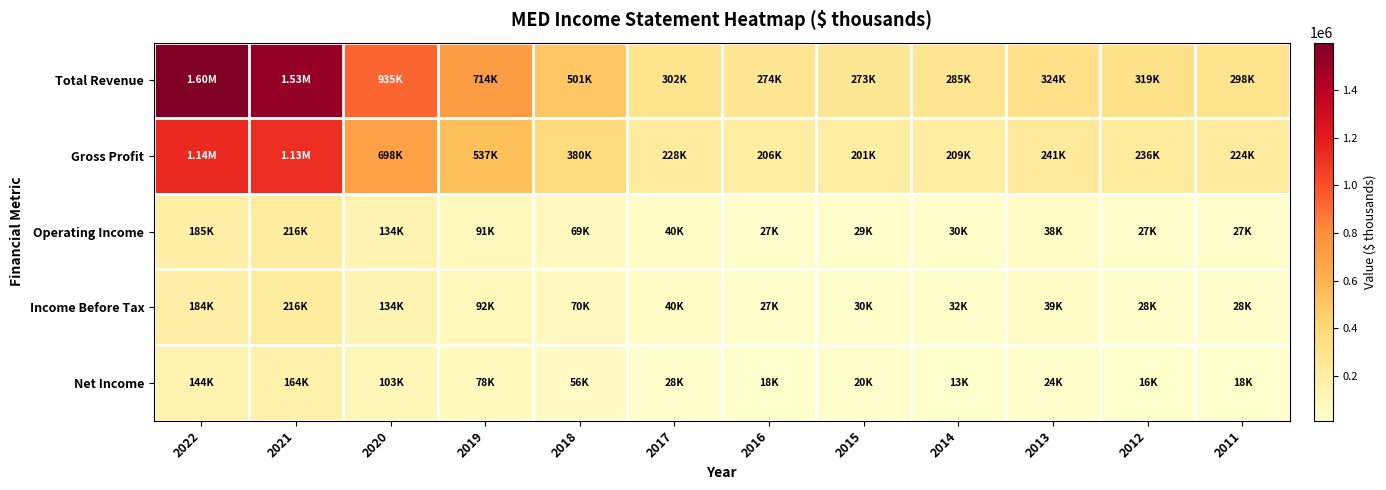

Which series has the largest range (max minus min)?

Total Revenue